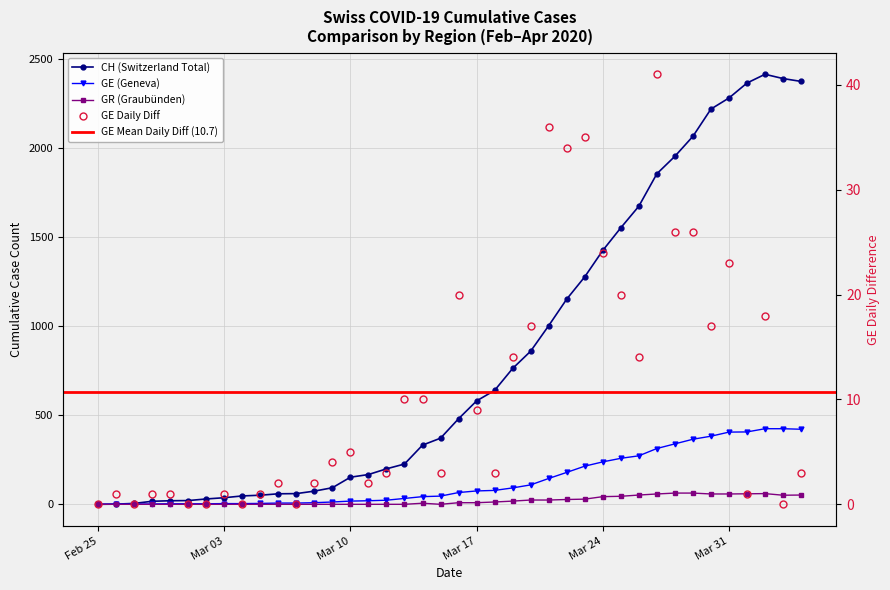

What is the spread (max minus min) of values at 2020-04-02?

2394